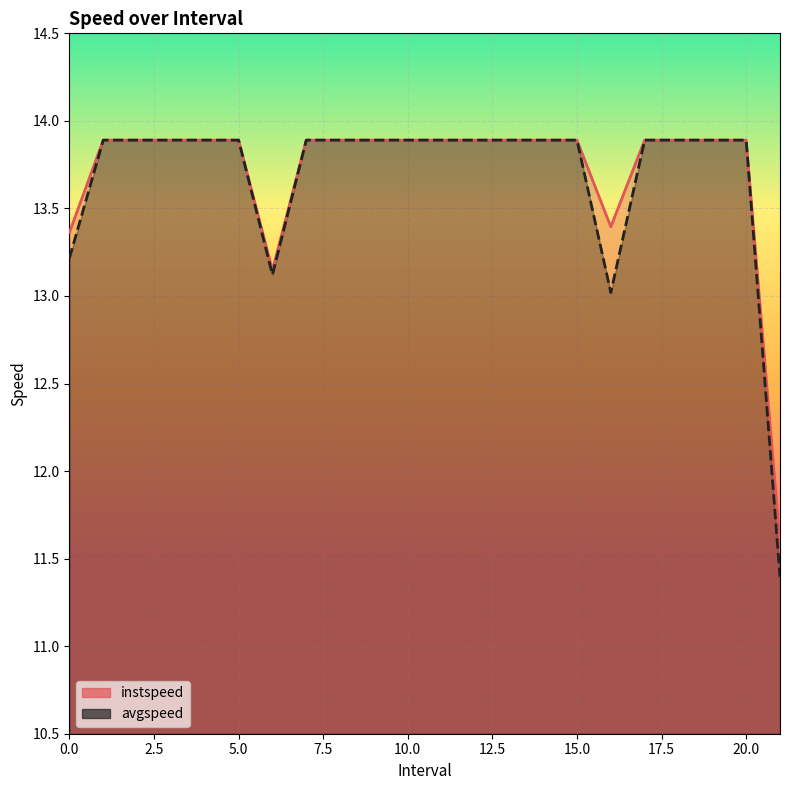

Reading left to right, list all the values displayed in this chart.

instspeed: 0.0=13.4	1.0=13.9	2.0=13.9	3.0=13.9	4.0=13.9	5.0=13.9	6.0=13.1	7.0=13.9	8.0=13.9	9.0=13.9	10.0=13.9	11.0=13.9	12.0=13.9	13.0=13.9	14.0=13.9	15.0=13.9	16.0=13.4	17.0=13.9	18.0=13.9	19.0=13.9	20.0=13.9	21.0=11.6
avgspeed: 0.0=13.2	1.0=13.9	2.0=13.9	3.0=13.9	4.0=13.9	5.0=13.9	6.0=13.1	7.0=13.9	8.0=13.9	9.0=13.9	10.0=13.9	11.0=13.9	12.0=13.9	13.0=13.9	14.0=13.9	15.0=13.9	16.0=13.0	17.0=13.9	18.0=13.9	19.0=13.9	20.0=13.9	21.0=11.4